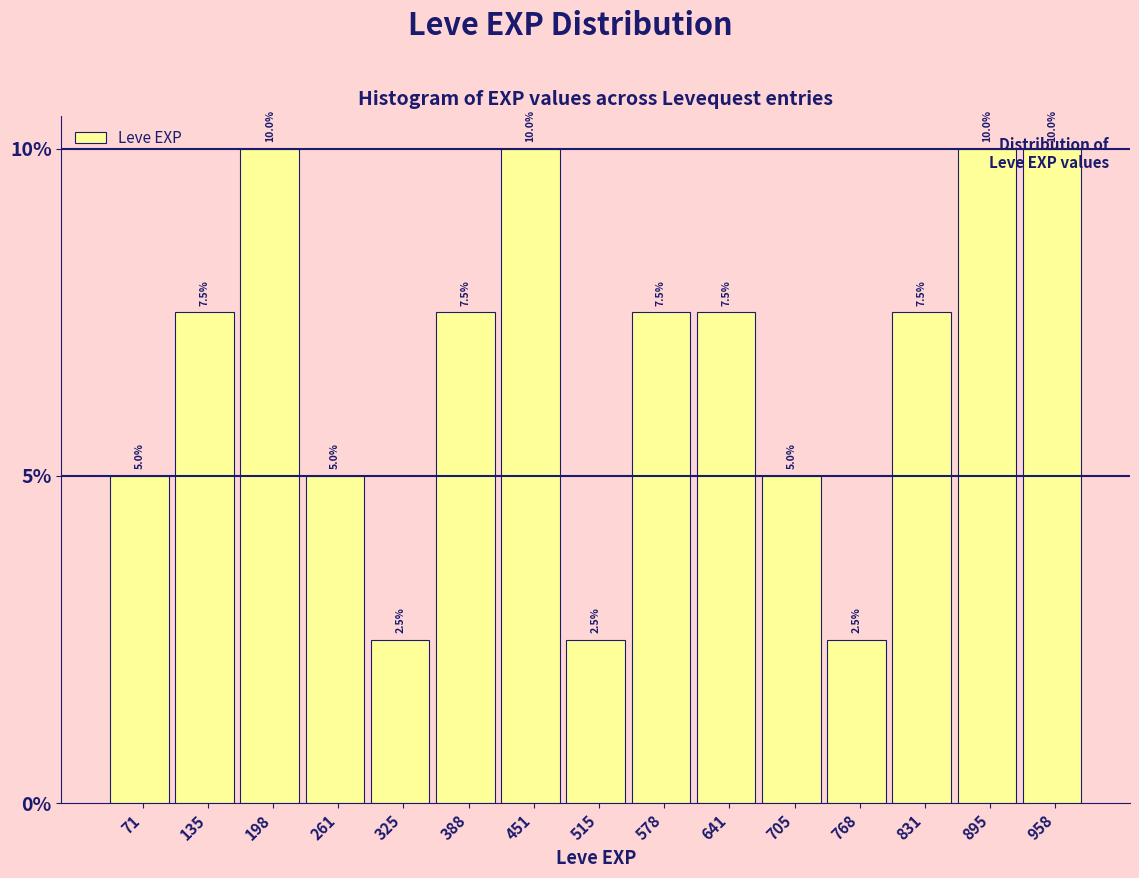

What is the height of the bar covering 290 to 360 on the x-axis? The bar edges are not printed on the chart, so give them approximately, as read against the axis.

2.5